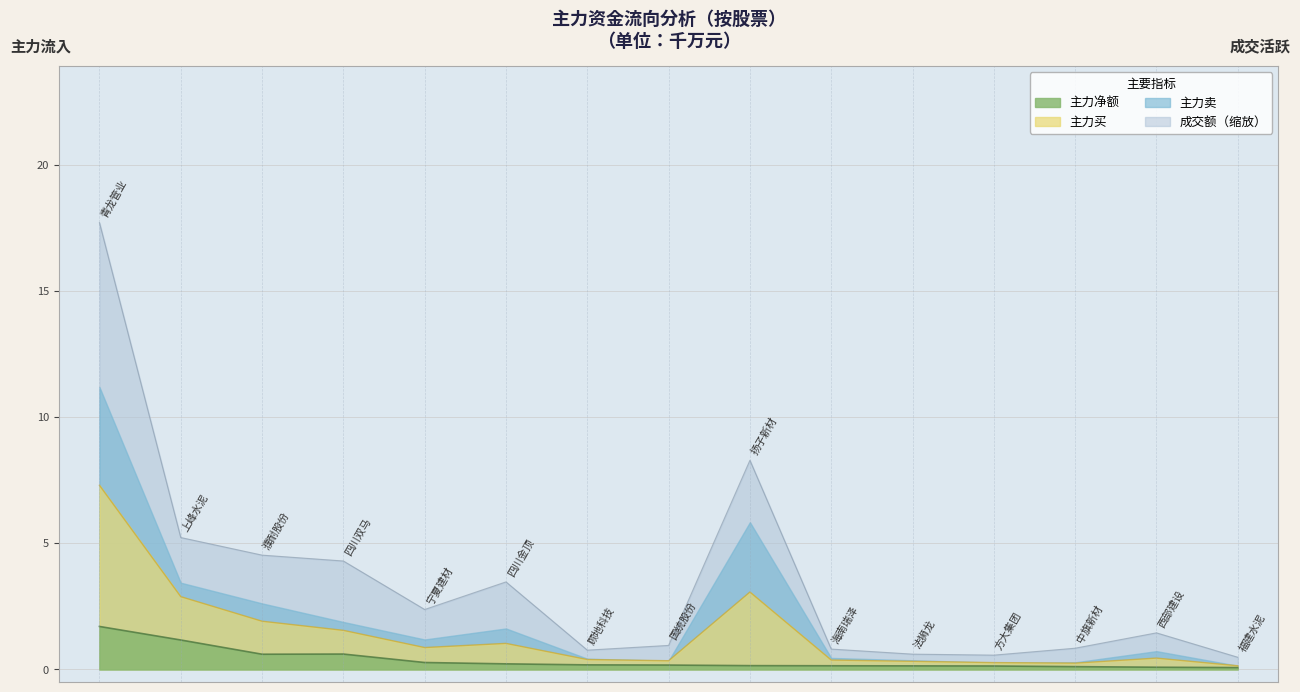

Count the number of categories in the chart.

15